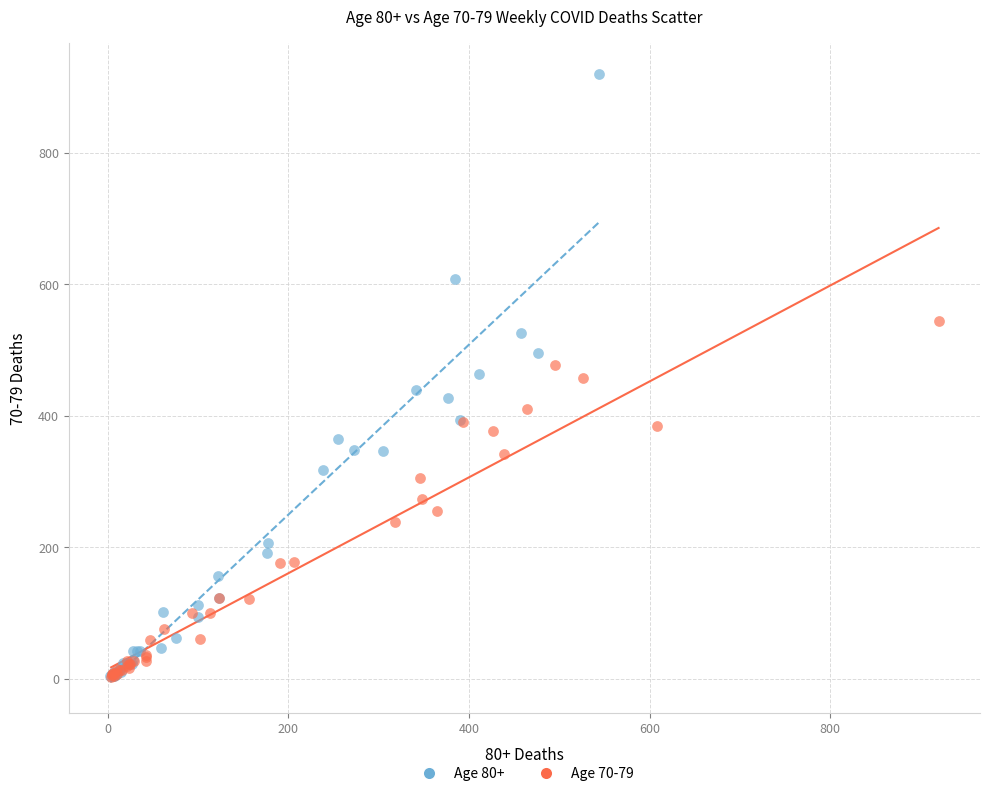

Which series contains the highest Y value?

Age 80+